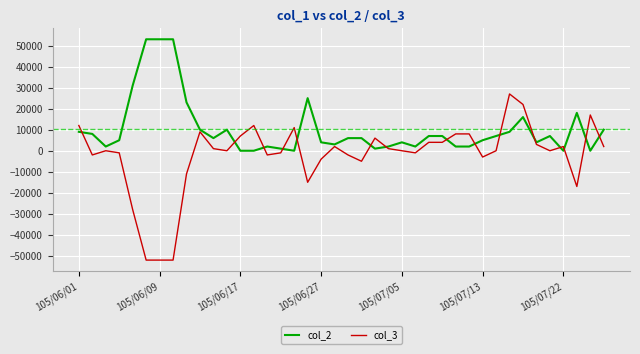

Which series has the largest range (max minus min)?

col_3